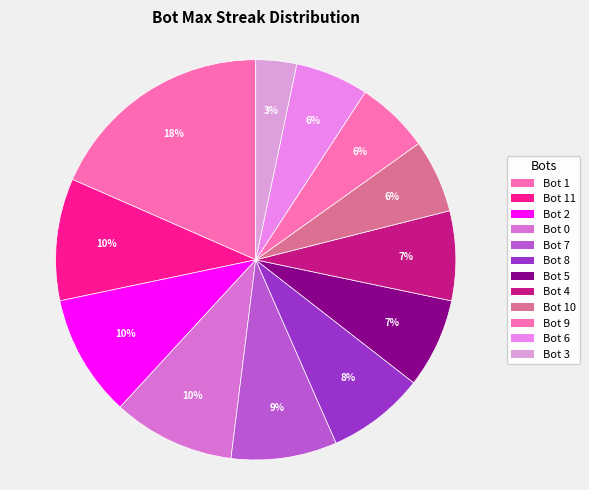

How many slices are in this pie chart?

12